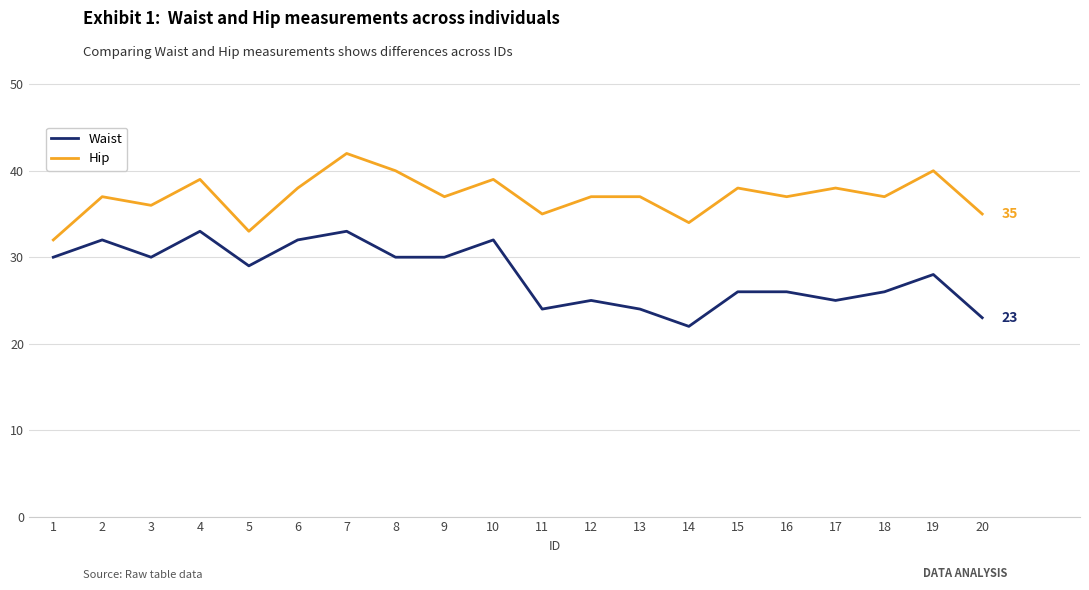

What value does the Hip series have at 10?

39